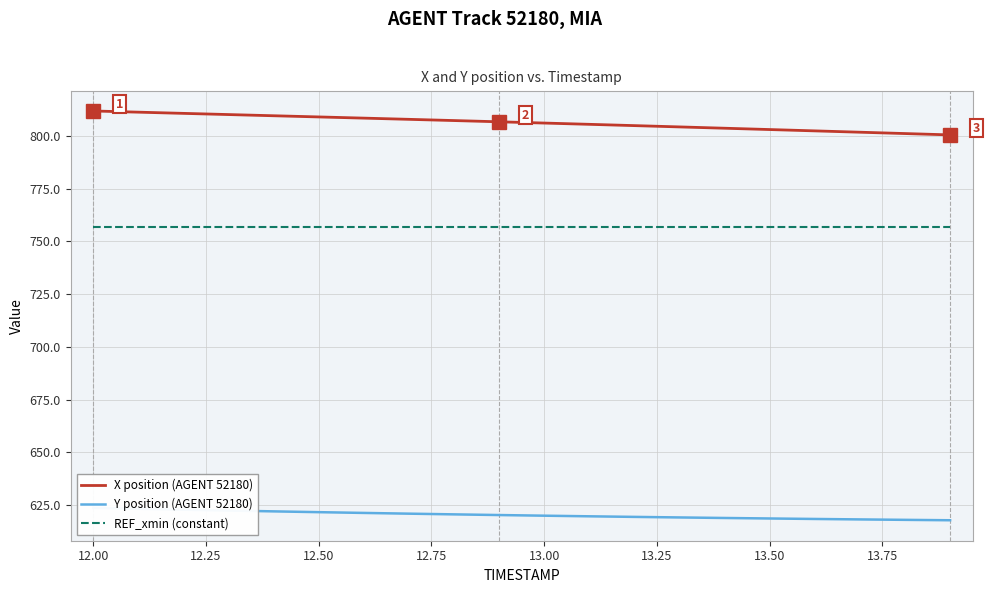

The REF_xmin (constant) series shows 1159.4 at 13.00. True or false?

False